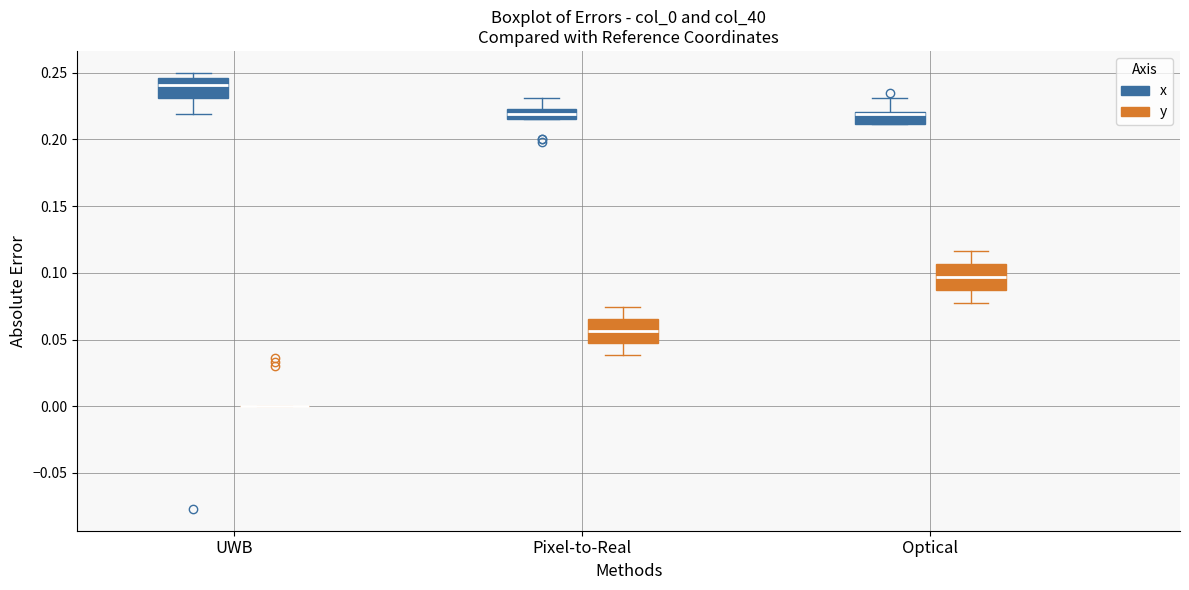

Where does the median line of the box for UWB (x) sit on the y-axis? The values are not printed on the chart, so give them approximately, as read against the axis.

0.240